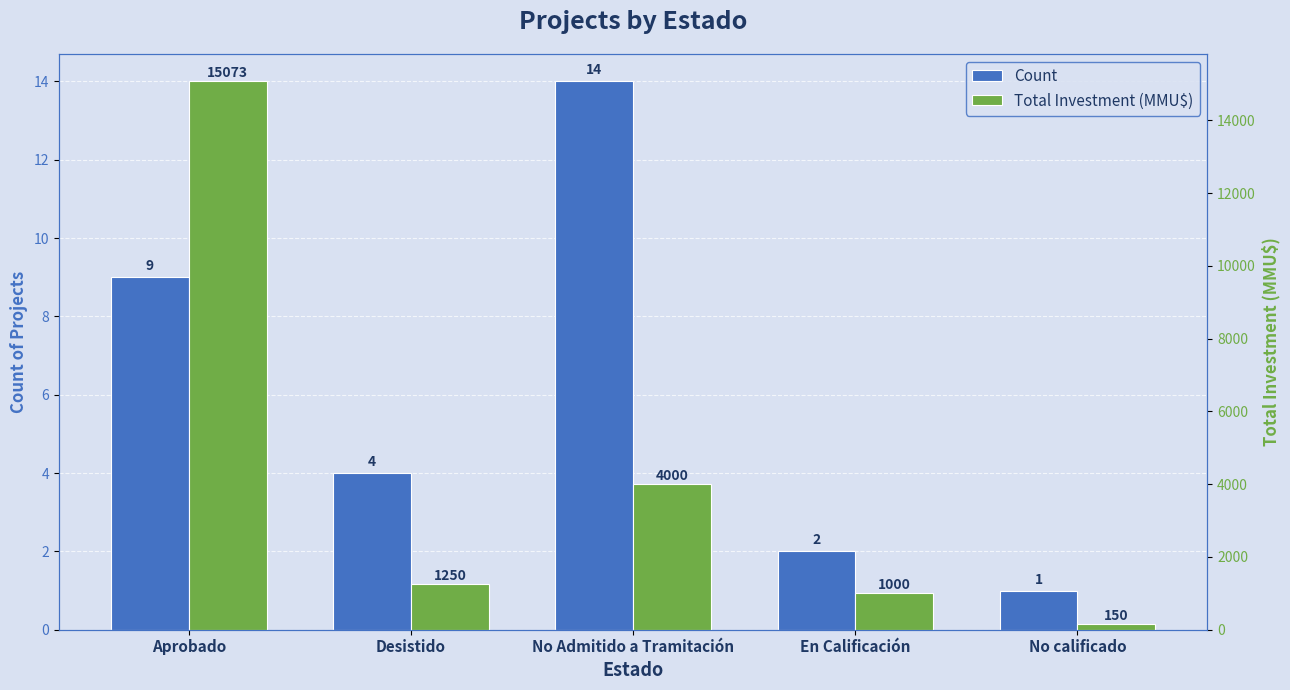

At which category is the sum across all series the highest?

Aprobado